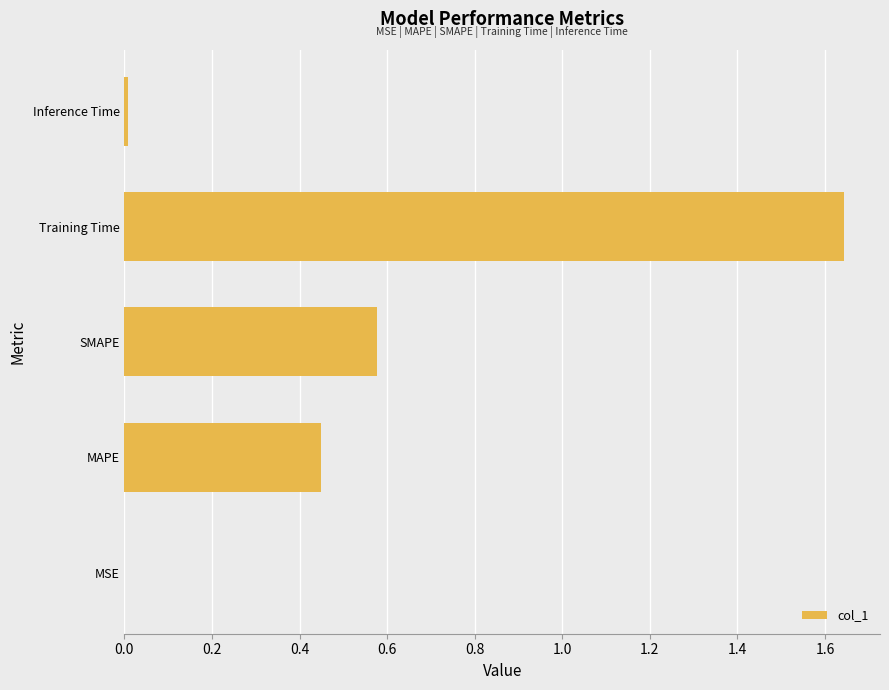

The value at MAPE is 0.7. True or false?

False